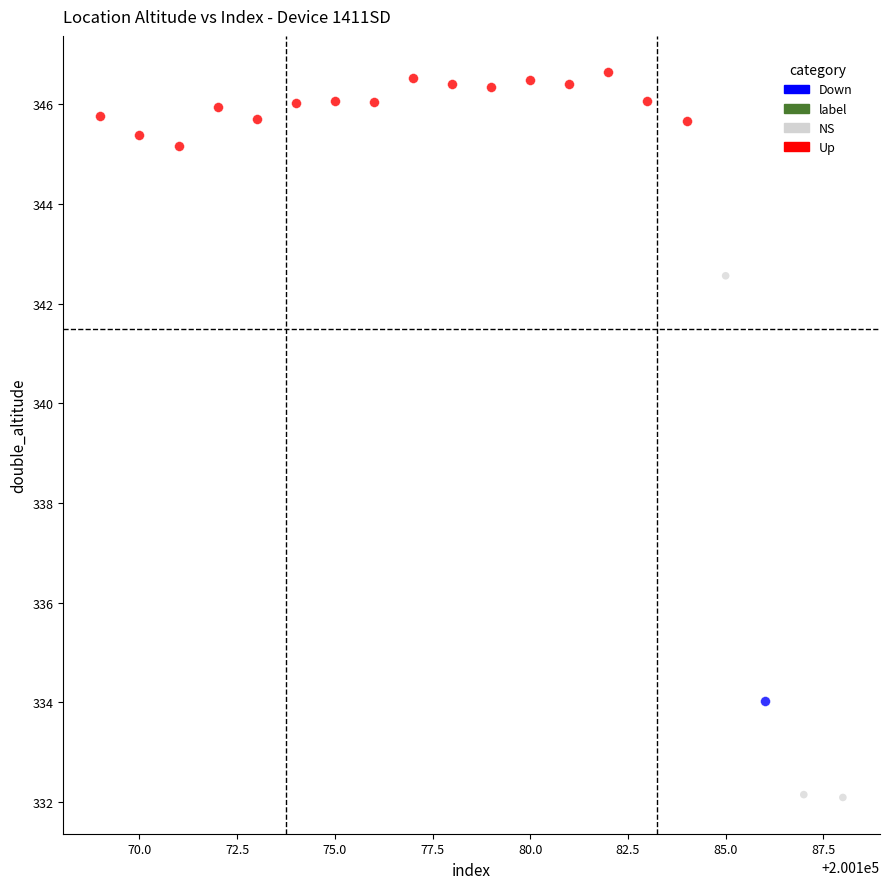

Which series contains the lowest Y value?

NS